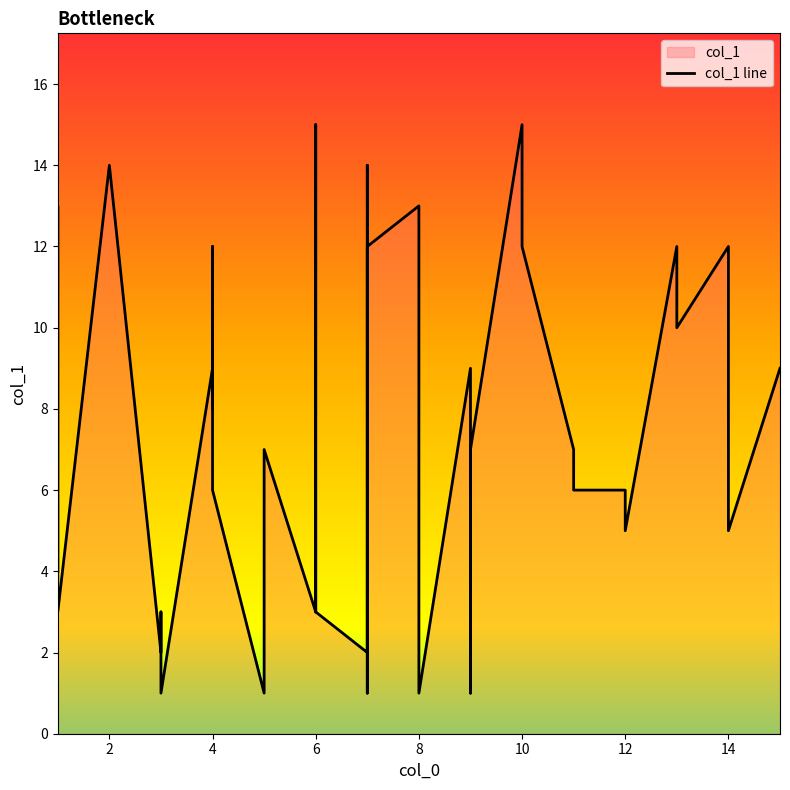

How many distinct data groups are displayed?

1